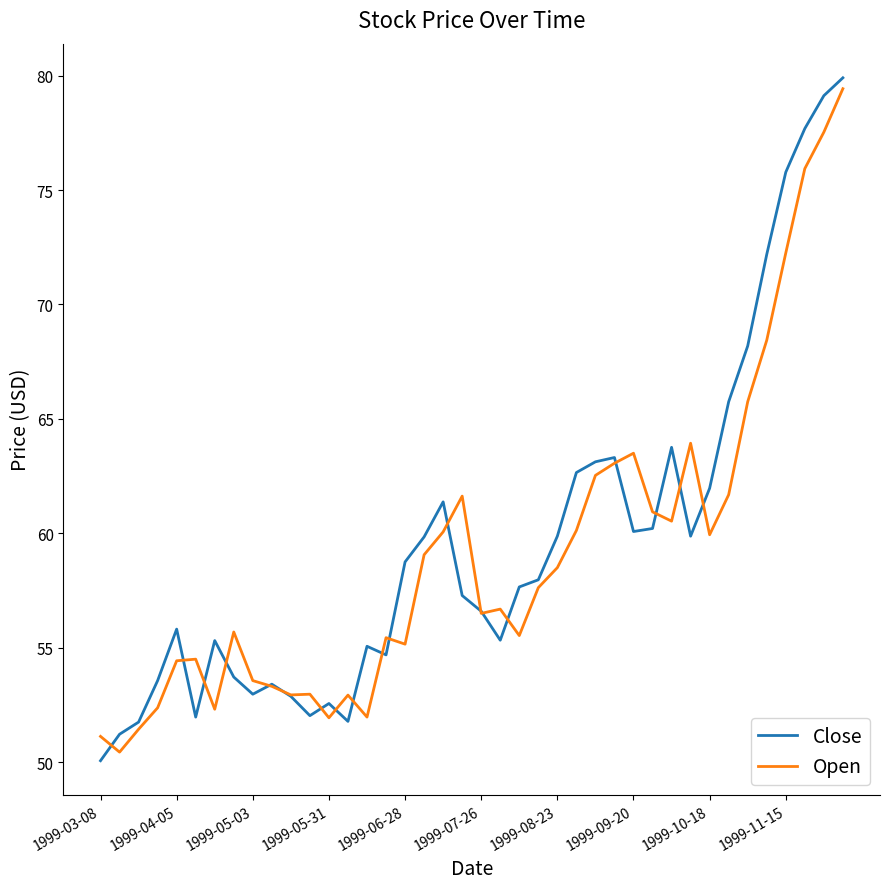

Which series has the widest spread of values?

Close